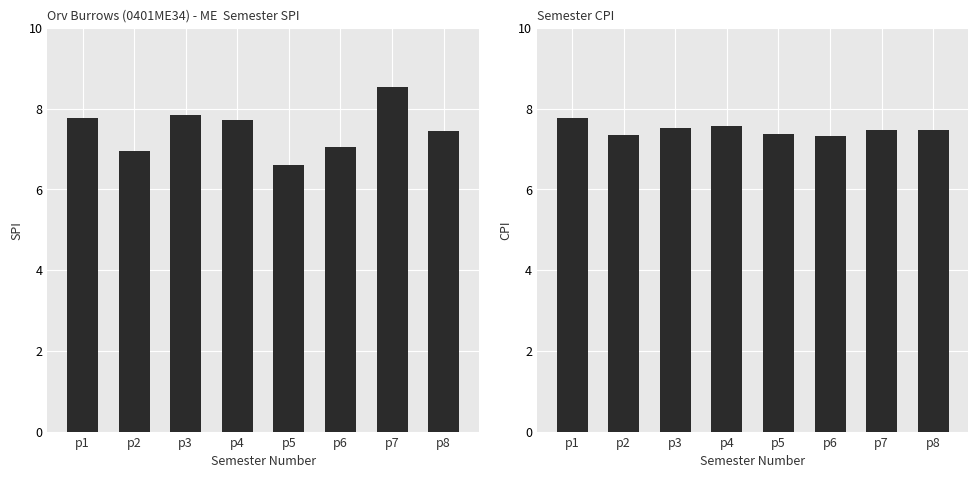

Is it true that SPI equals 3.8 at p7?

False